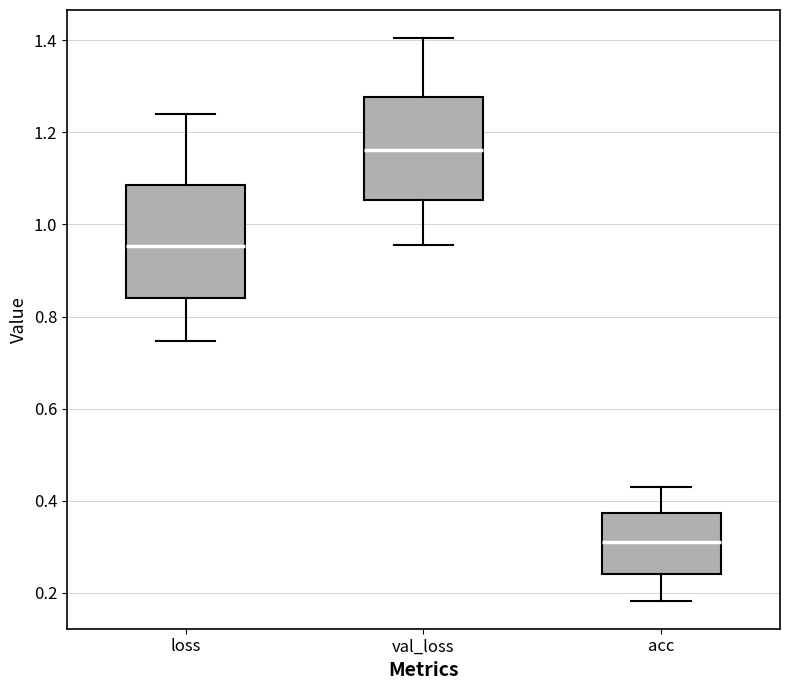

Which box has the highest median line?

val_loss